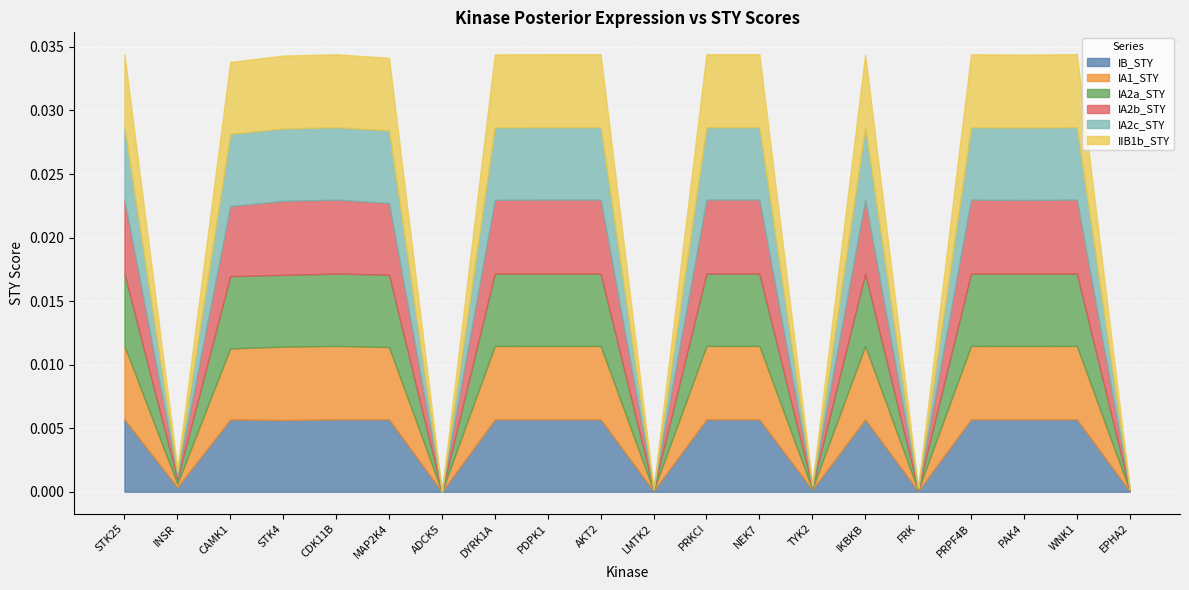

Is the value of IA2c_STY at MAP2K4 greater than the value of IA1_STY at CAMK1?

Yes